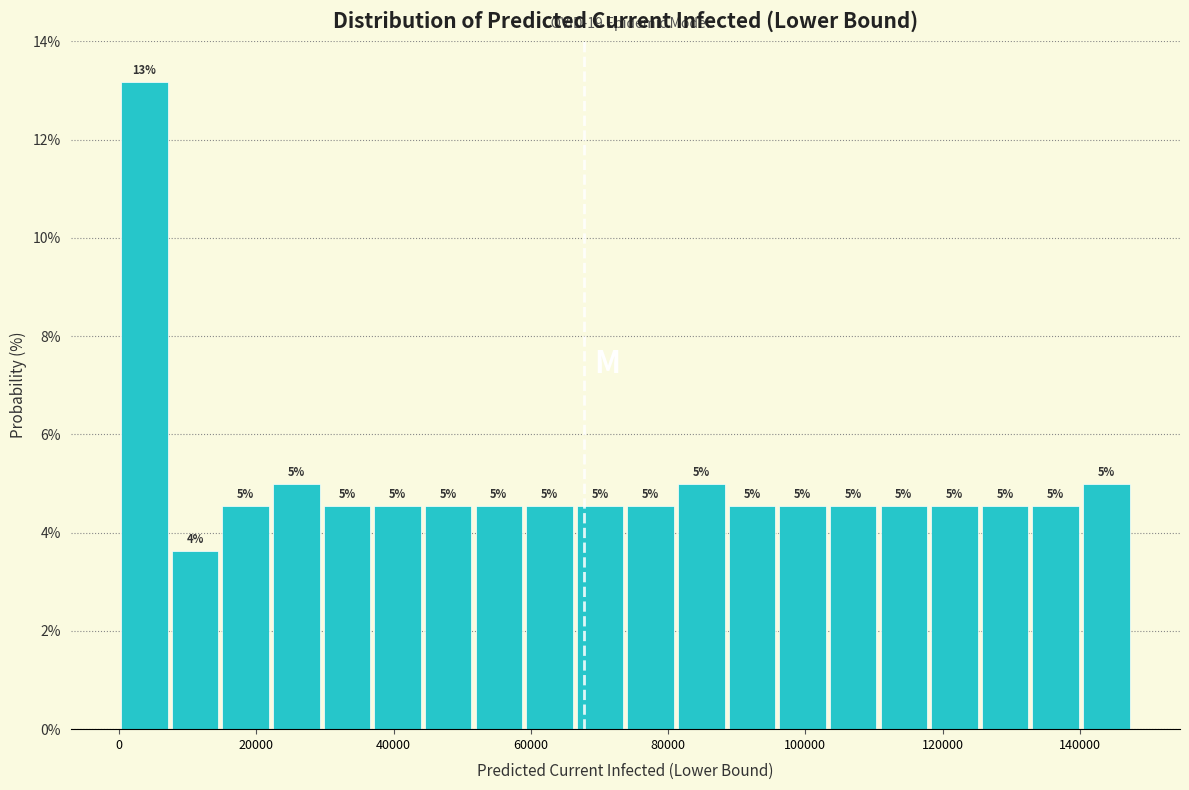

Around what value on the x-axis is the tallest bar? Give the approximate position of its centre, as read against the axis.

4000